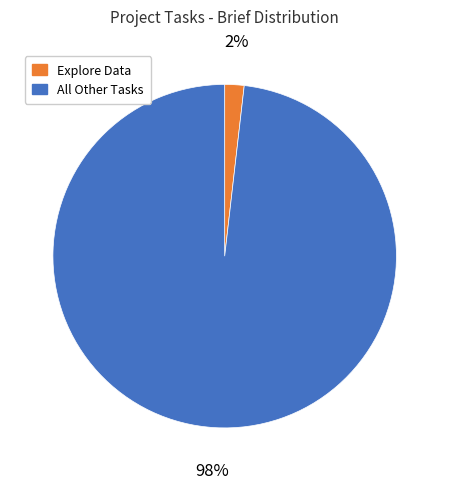

To the nearest percent, what is the difference between the largest and smallest slice percentages?

96%